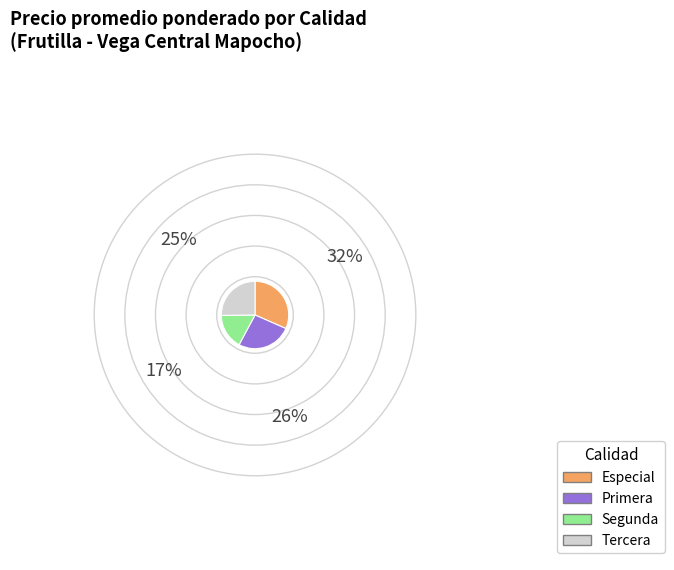

True or false: Especial accounts for 32% of the total.

True